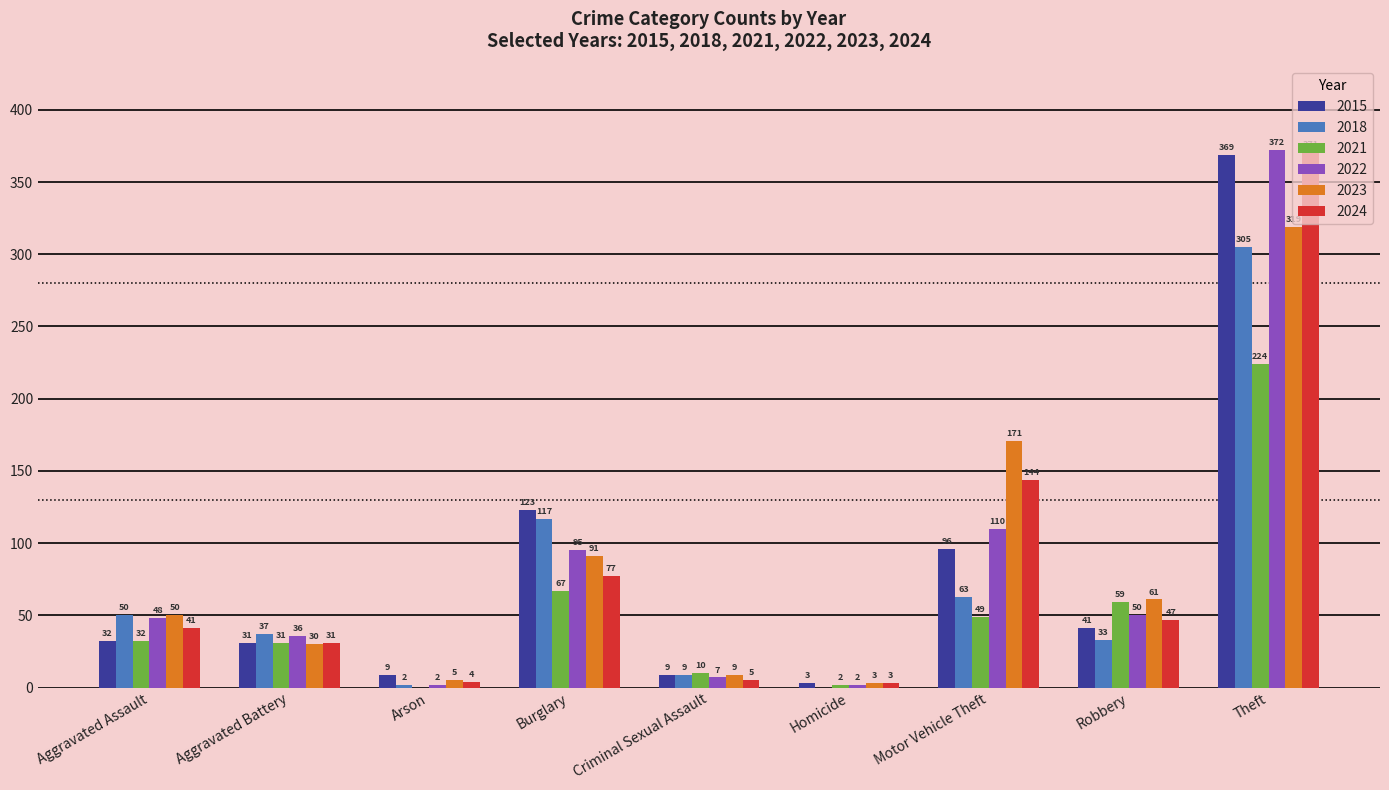

The 2023 series shows 206 at Theft. True or false?

False